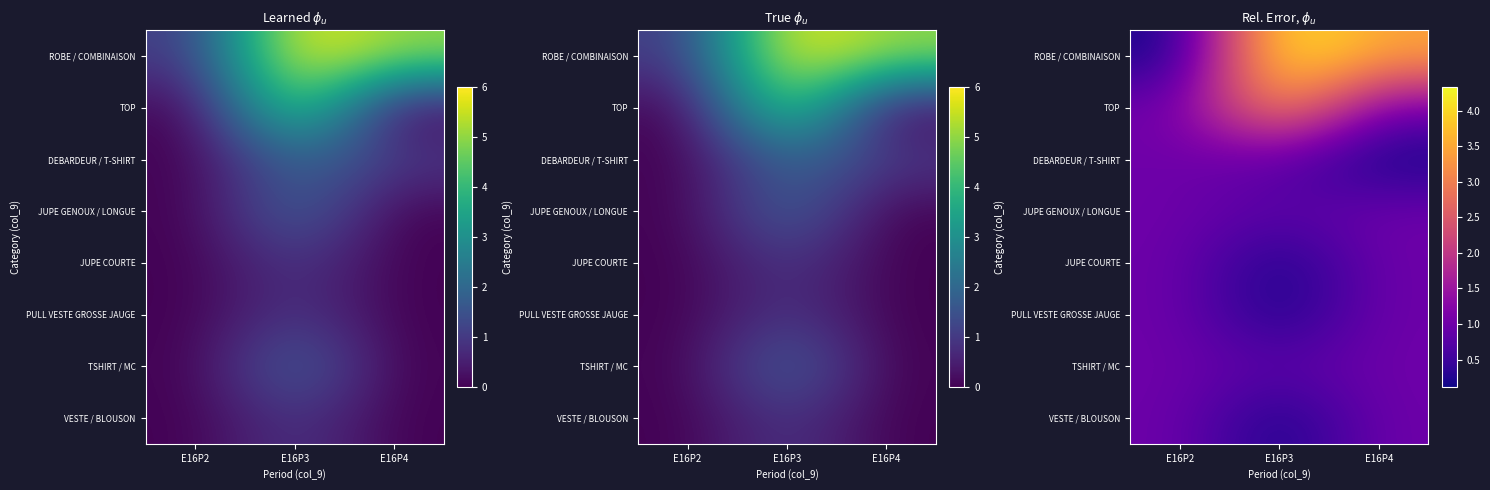

The value of ROBE / COMBINAISON at E16P3 is 4.3. True or false?

True